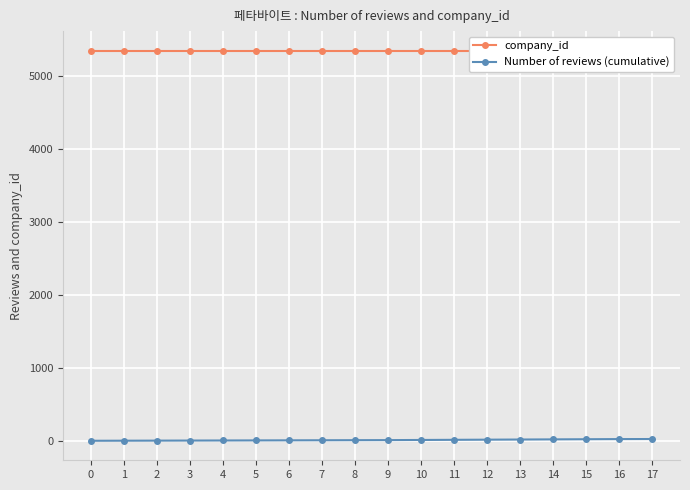

True or false: company_id and Number of reviews (cumulative) intersect in this chart.

False